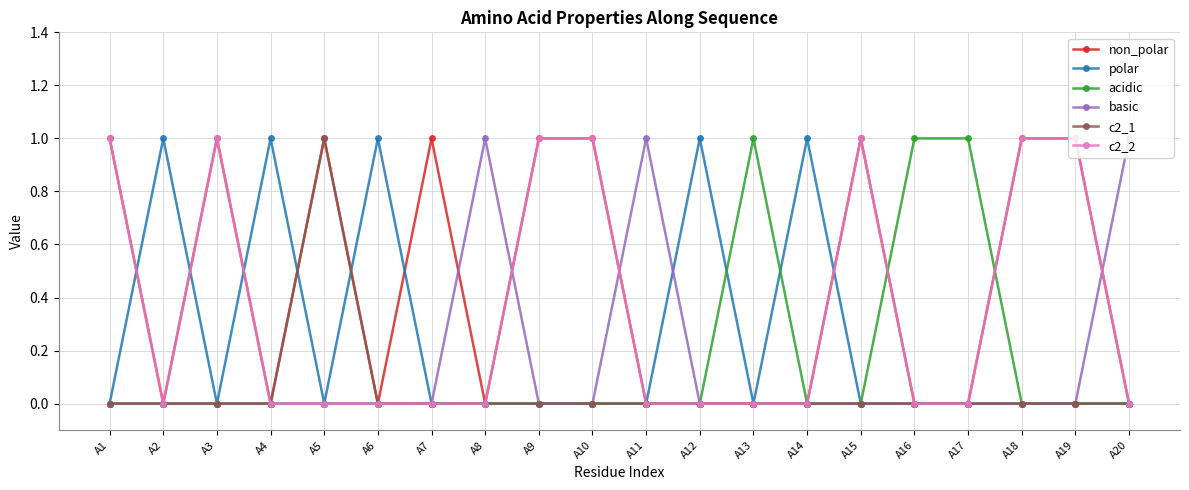

Which series has the largest total across all categories?

non_polar